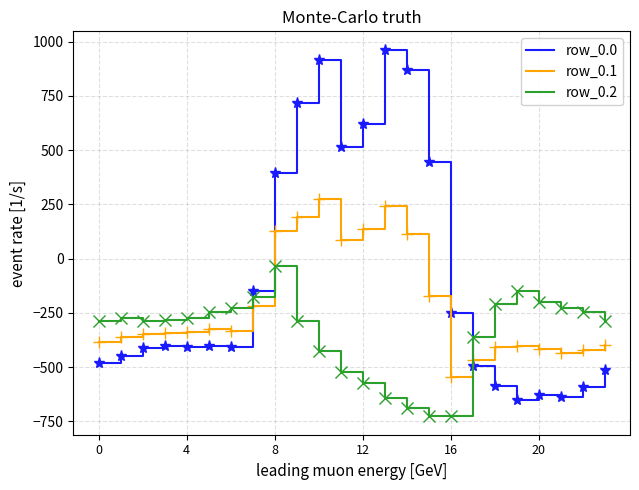

Which series has the largest total across all categories?

row_0.0